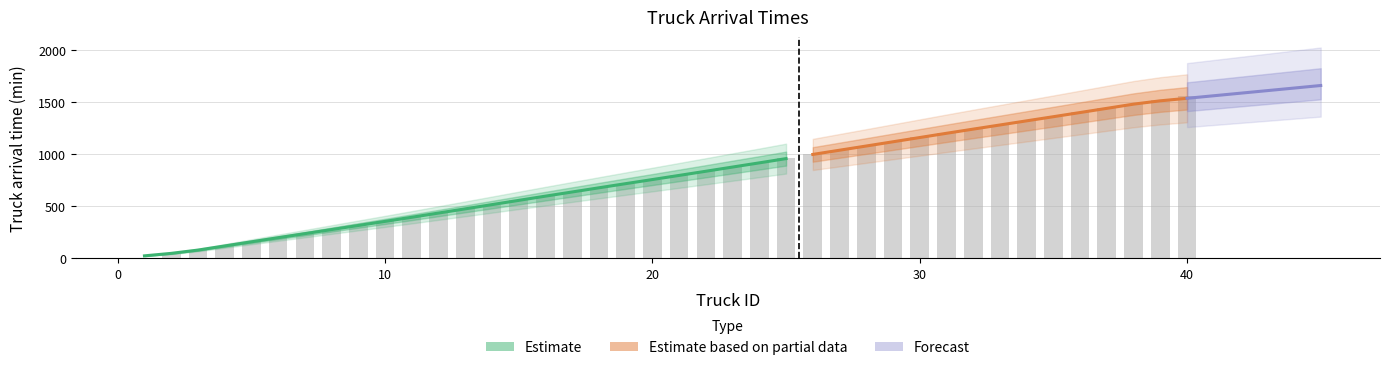

What is the maximum value shown in the chart?

1557.8